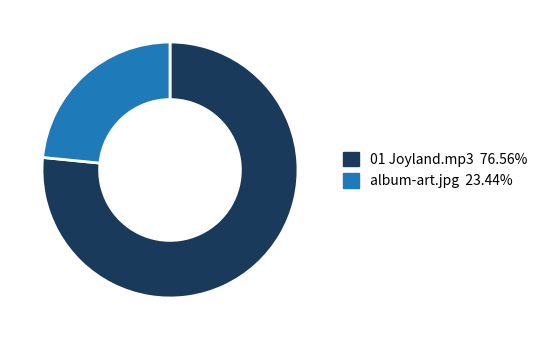

Is the sum of album-art.jpg and 01 Joyland.mp3 greater than half?

Yes